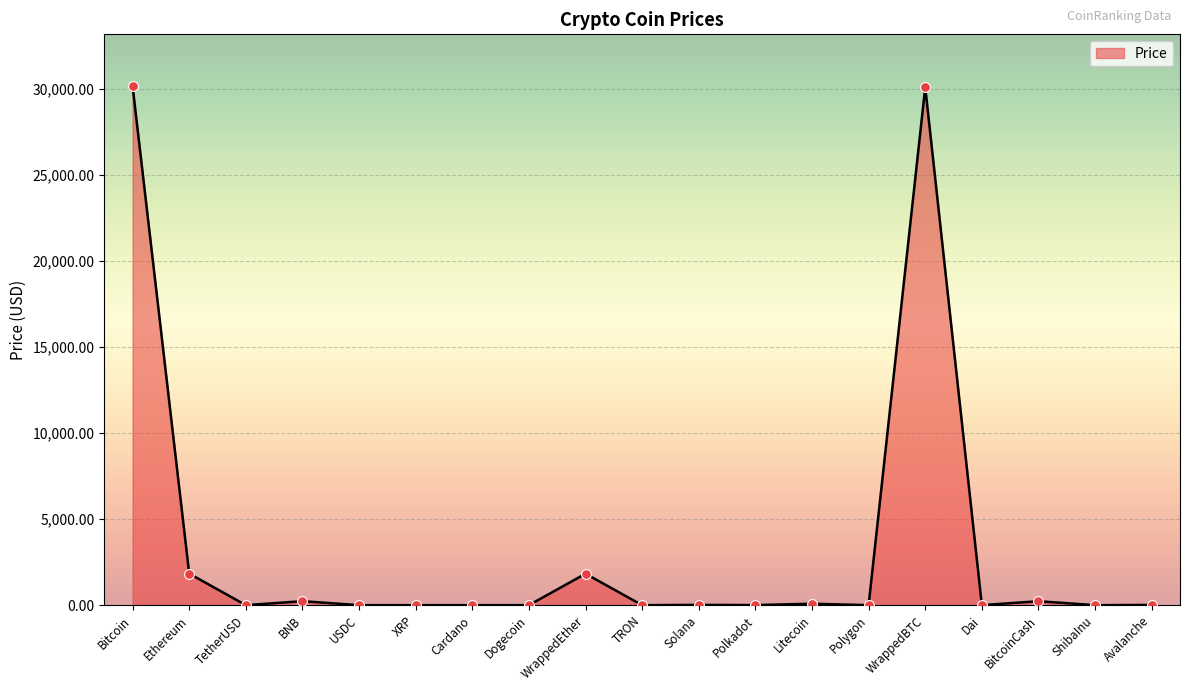

What is the change in value from Bitcoin to Polkadot?

-30138.8